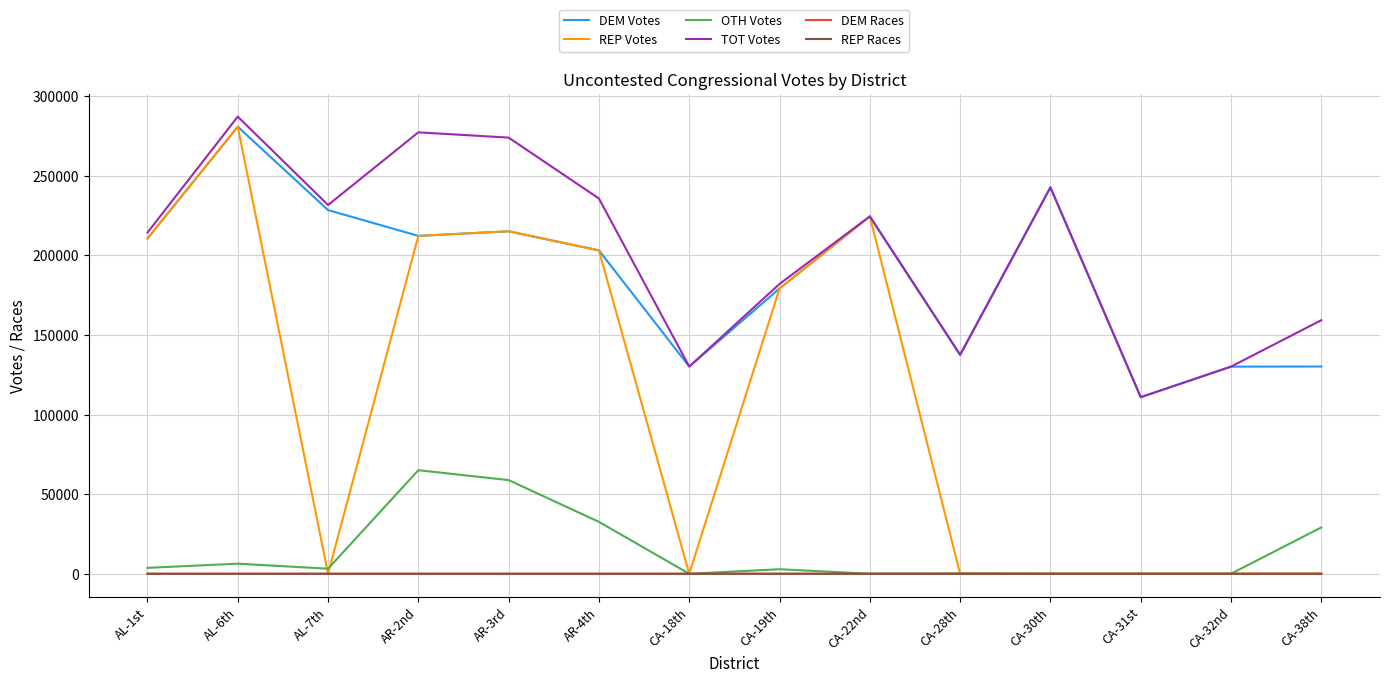

Which series has the largest range (max minus min)?

REP Votes